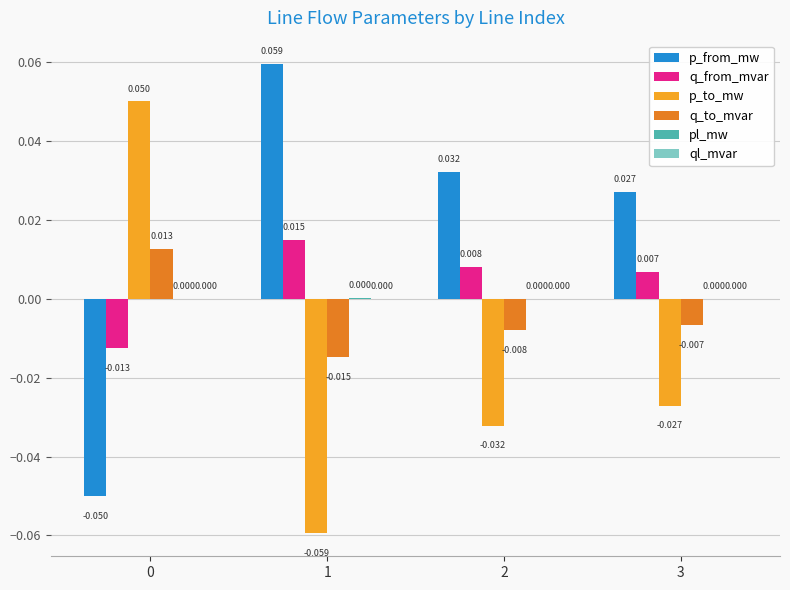

Which series has the largest total across all categories?

p_from_mw